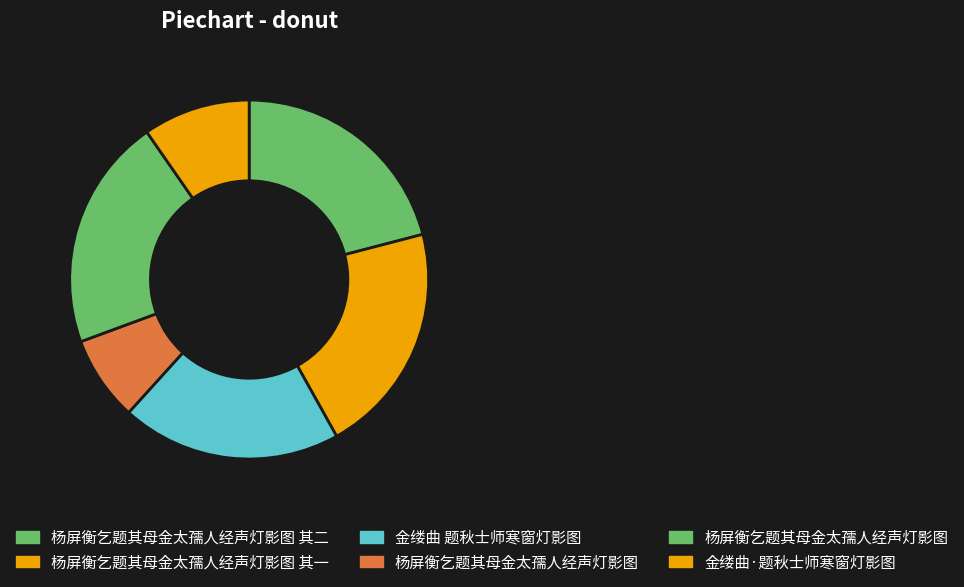

Rank the categories by value from highest to lowest.

杨屏衡乞题其母金太孺人经声灯影图, 杨屏衡乞题其母金太孺人经声灯影图 其二, 杨屏衡乞题其母金太孺人经声灯影图 其一, 金缕曲 题秋士师寒窗灯影图, 金缕曲·题秋士师寒窗灯影图, 杨屏衡乞题其母金太孺人经声灯影图